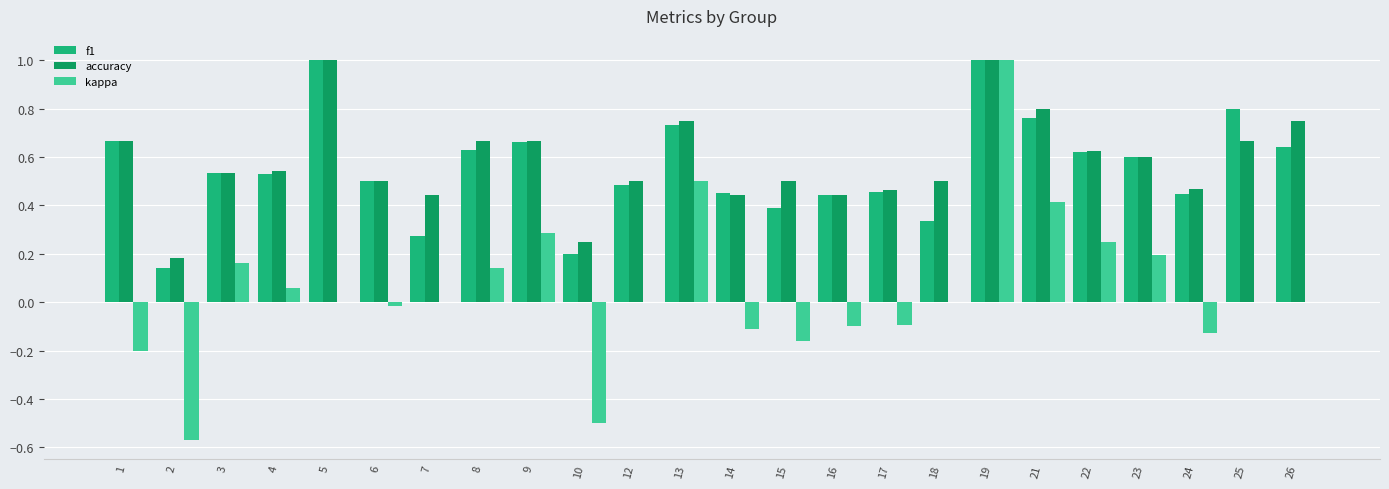

What is the total value across all series at 19?

3.0